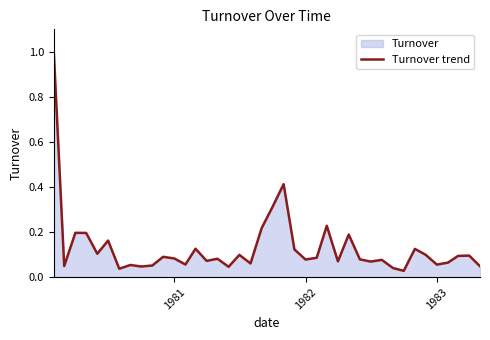

How many lines are shown in the chart?

1